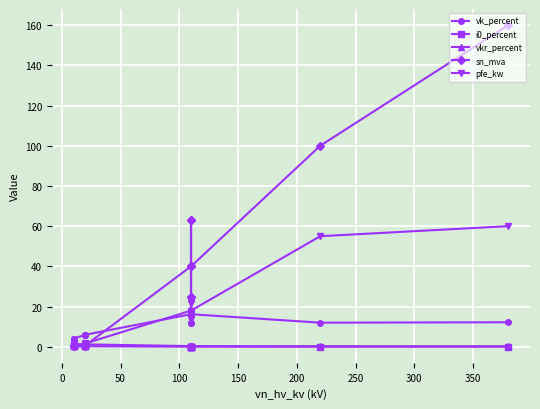

What is the spread (max minus min) of values at 0?

3.8